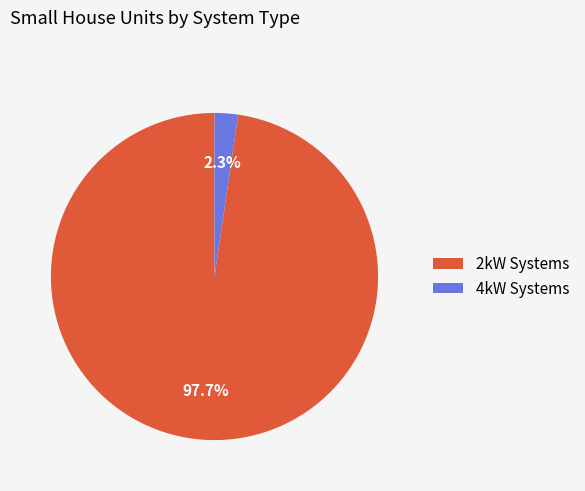

Between 4kW Systems and 2kW Systems, which is larger?

2kW Systems